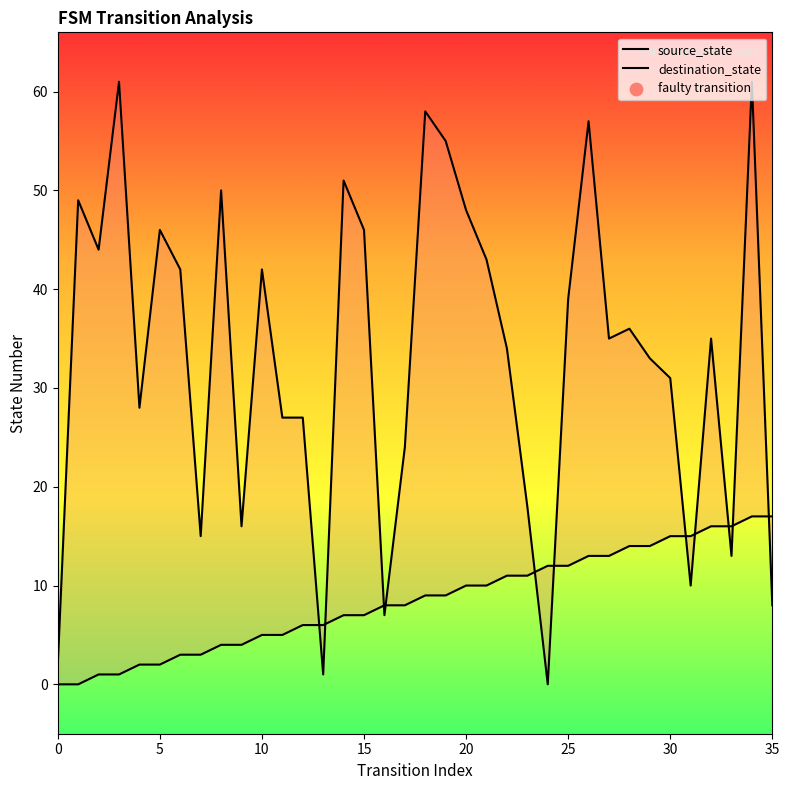

Which series contains the highest Y value?

destination_state